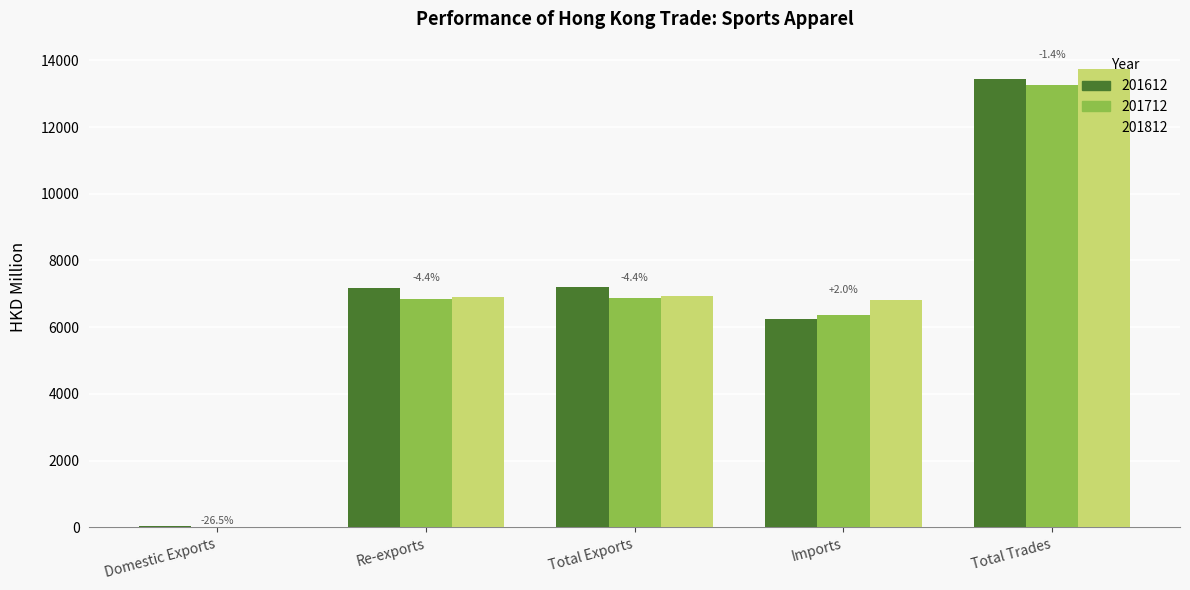

What is the total value across all series at Imports?

19433.6